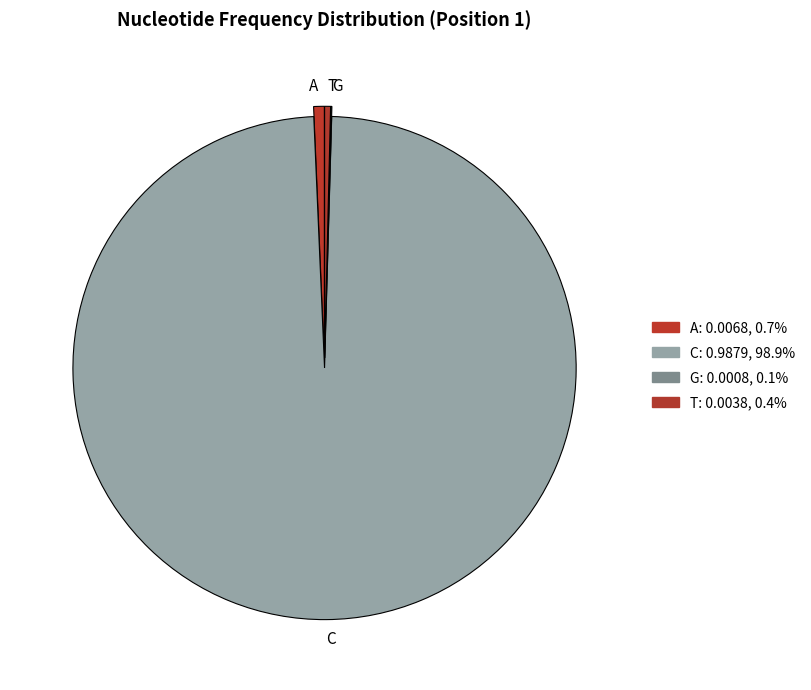

Do T and A together represent more than half of the pie?

No